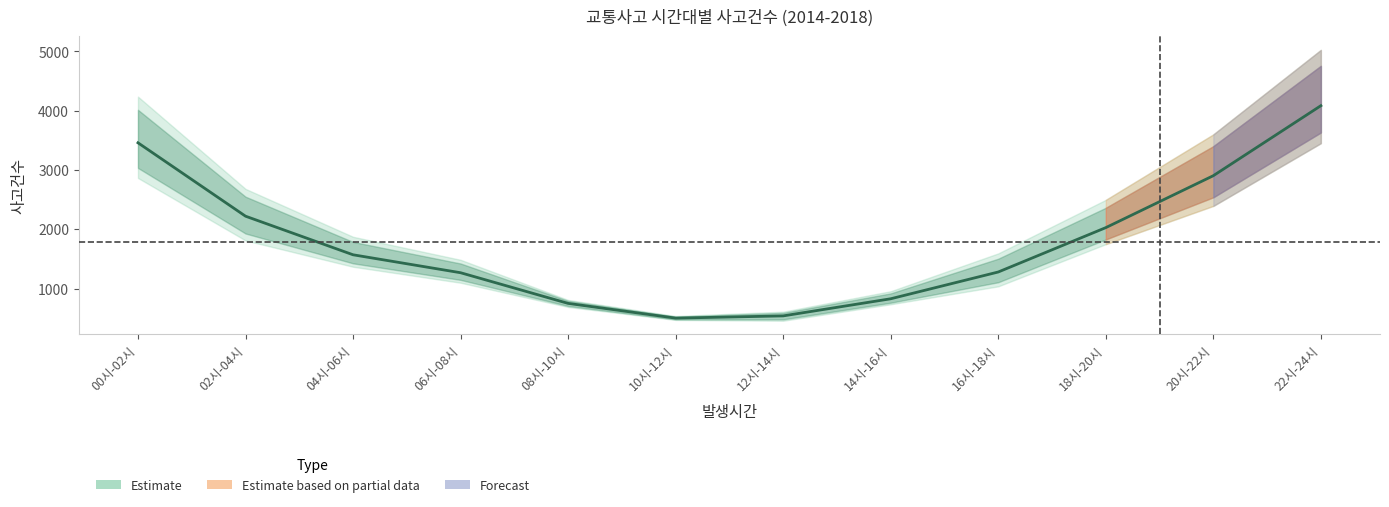

What is the difference between the highest and lowest values at 06시-08시?

276